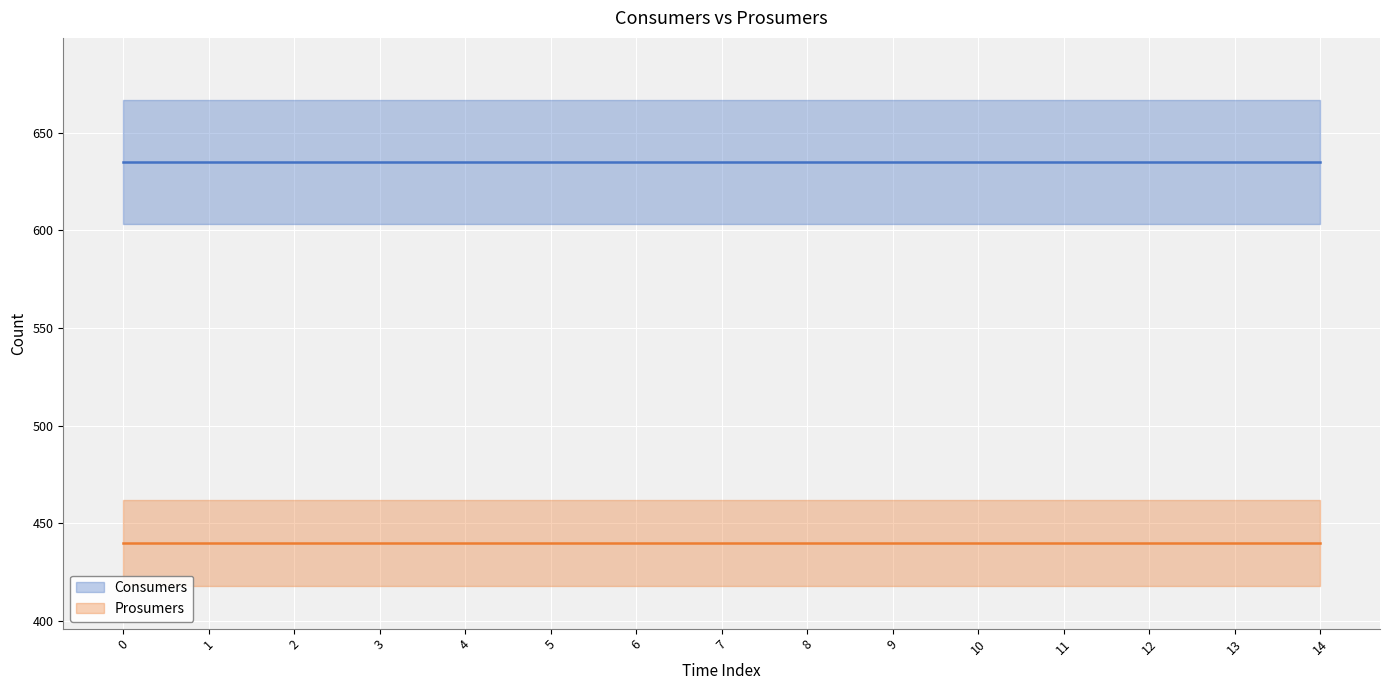

True or false: Prosumers and Consumers cross at least once.

False